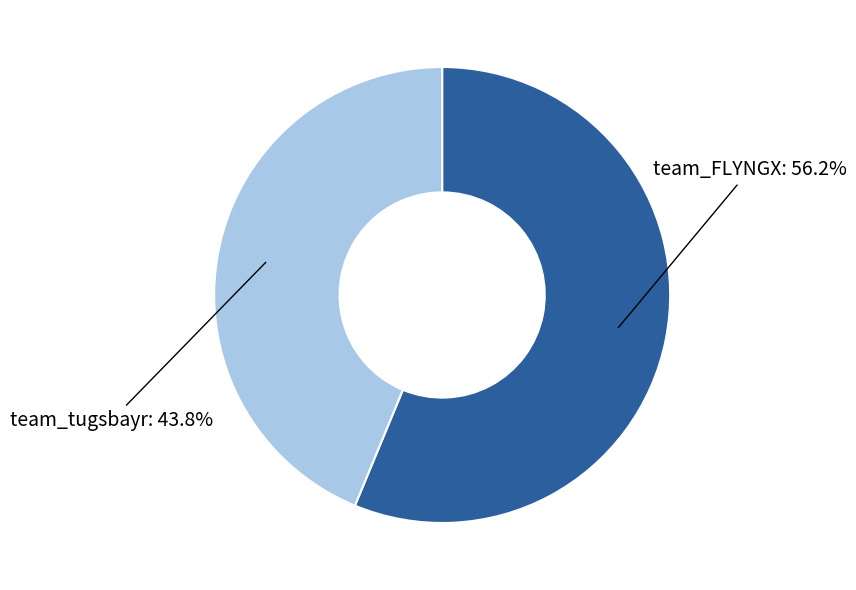

Combined, what portion of the pie is team_FLYNGX and team_tugsbayr?

100.0%